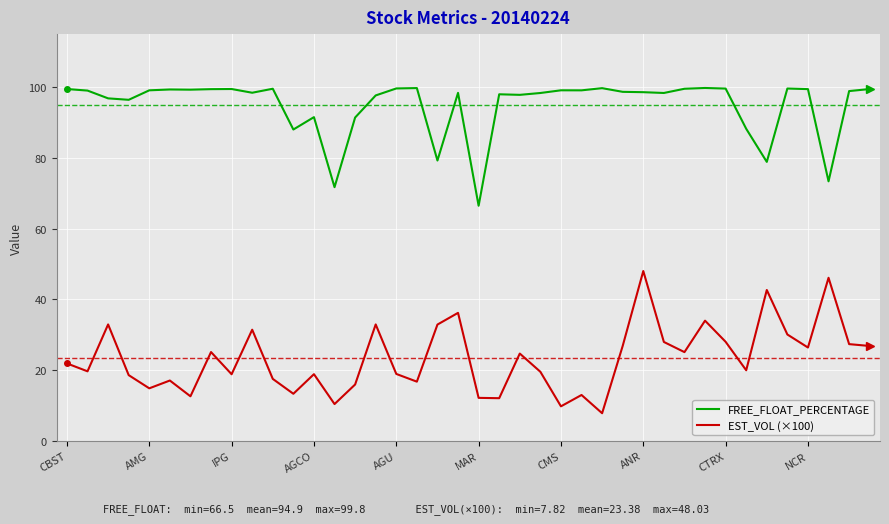

What is the maximum value for FREE_FLOAT_PERCENTAGE?

99.8